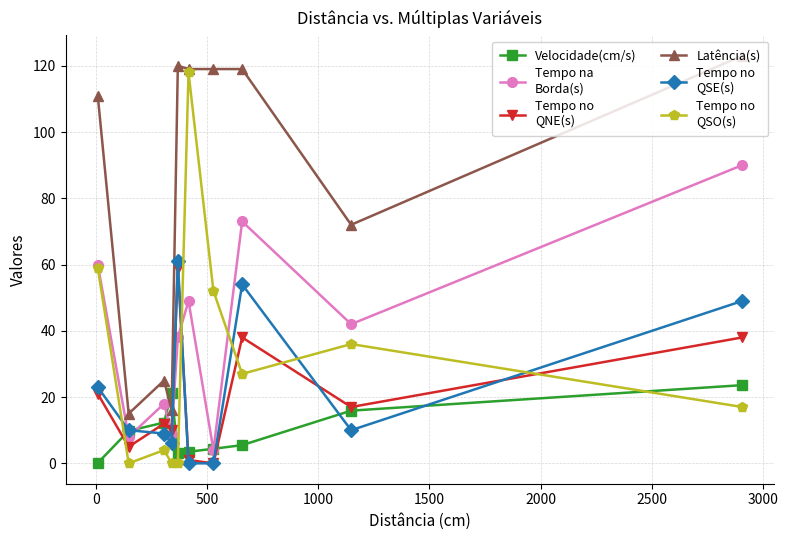

What is the greatest value displayed?

123.0